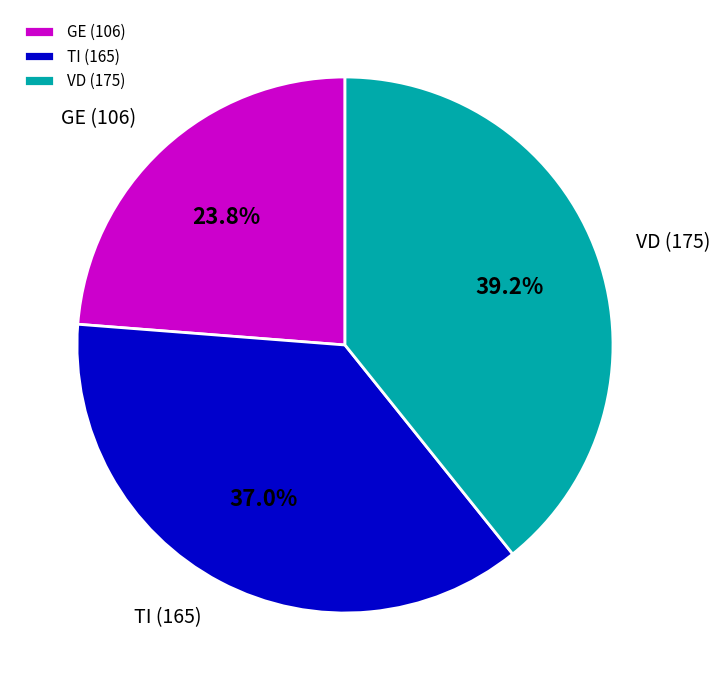

Count the number of slices in the pie.

3